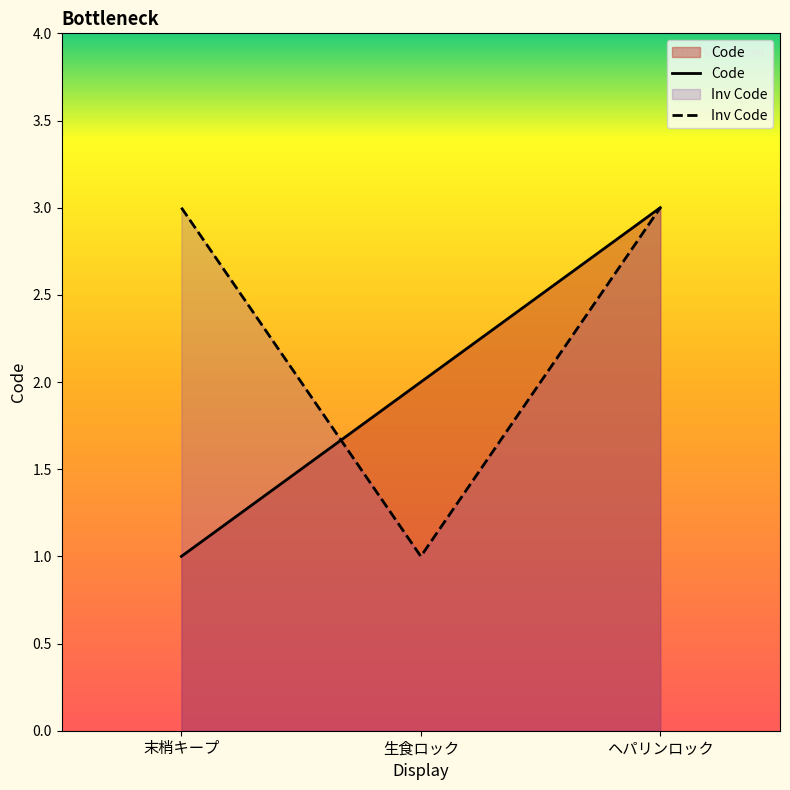

At which label does the data first exceed 2?

ヘパリンロック